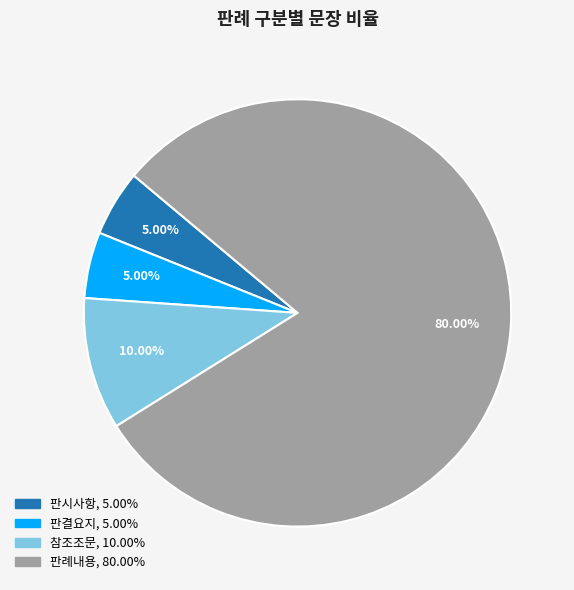

To the nearest percent, what is the difference between the 판결요지 and 참조조문 slice percentages?

5%